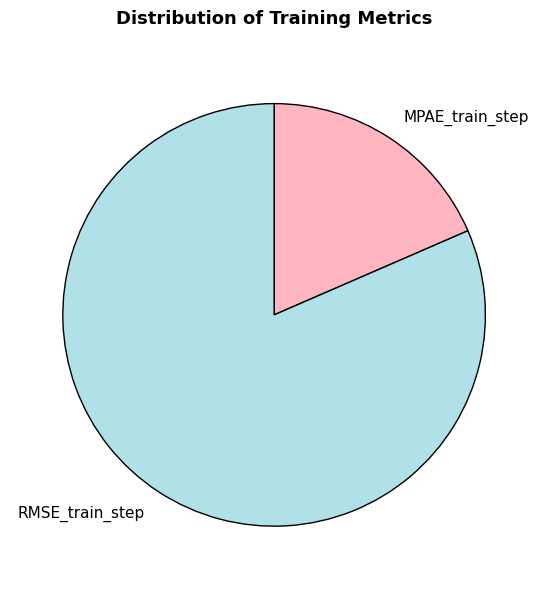

Rank the categories by value from lowest to highest.

MPAE_train_step, RMSE_train_step